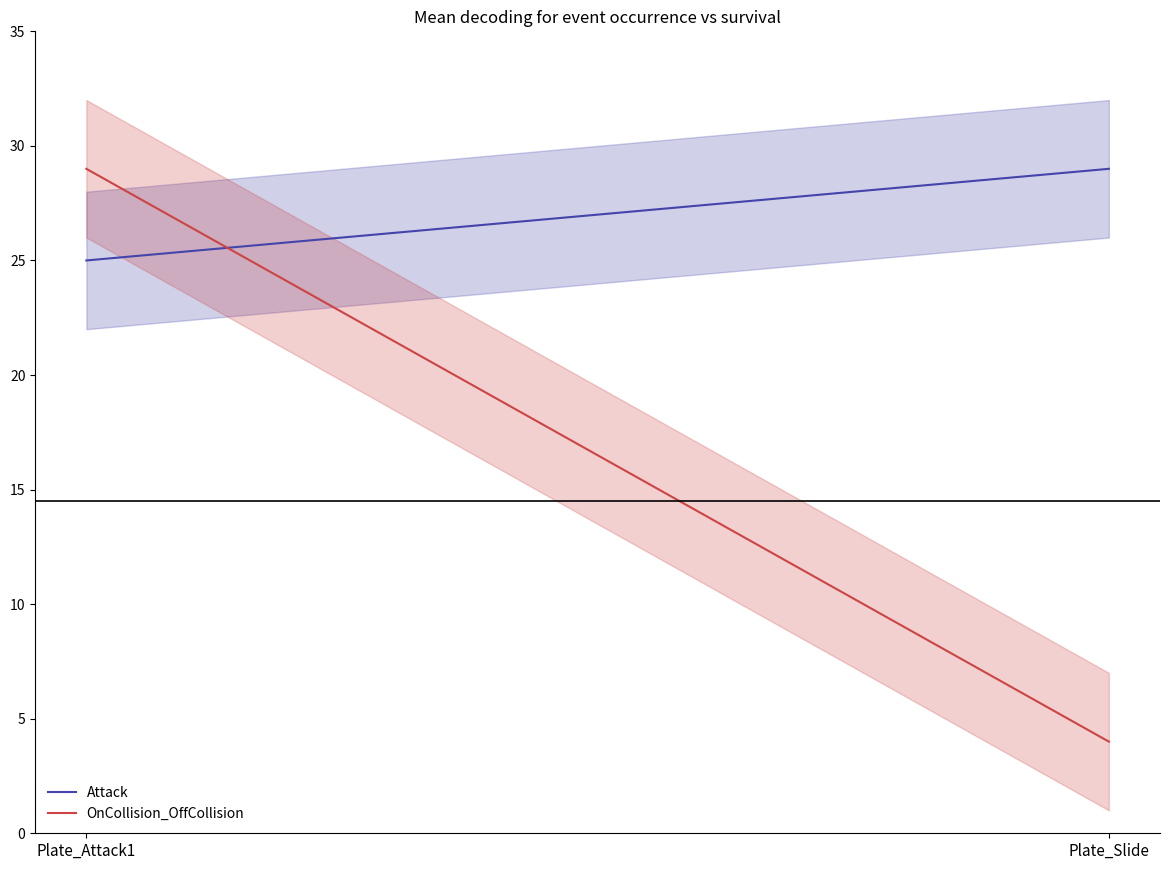

How many lines are shown in the chart?

2